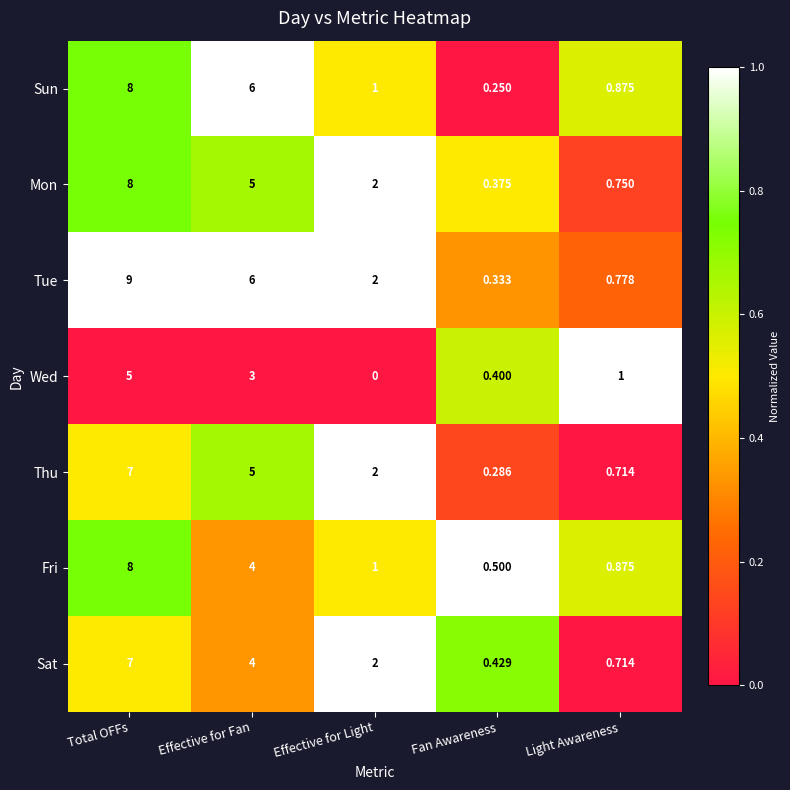

List the labels in order of Wed value, largest first.

Total OFFs, Effective for Fan, Light Awareness, Fan Awareness, Effective for Light